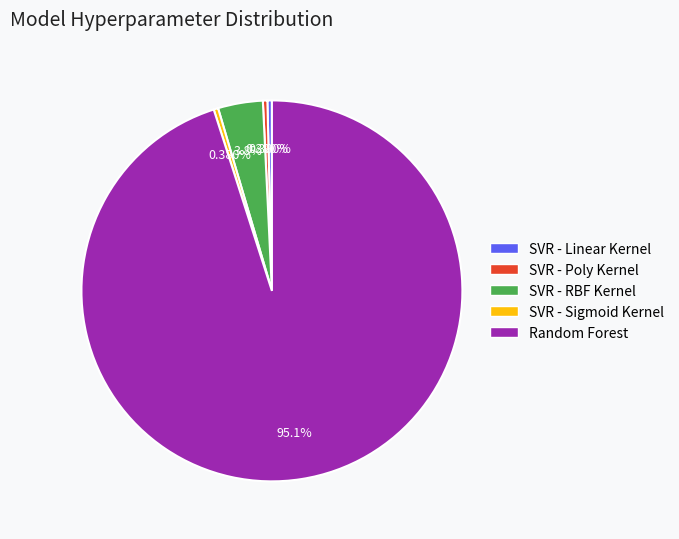

To the nearest percent, what is the difference between the Random Forest and SVR - Poly Kernel slice percentages?

95%